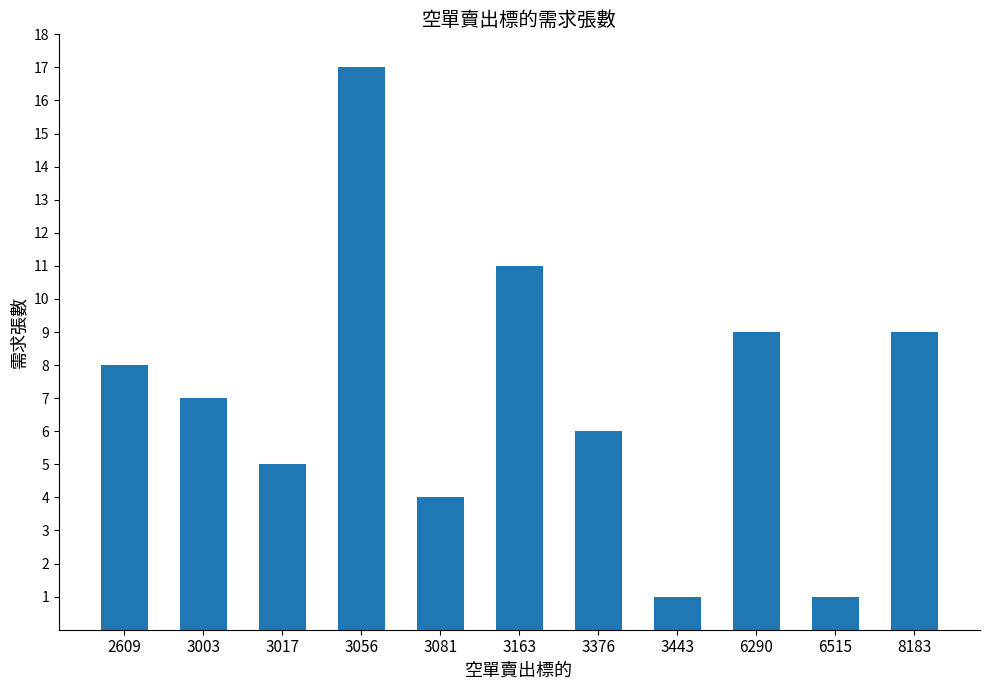

Which label corresponds to the largest value in the chart?

3056